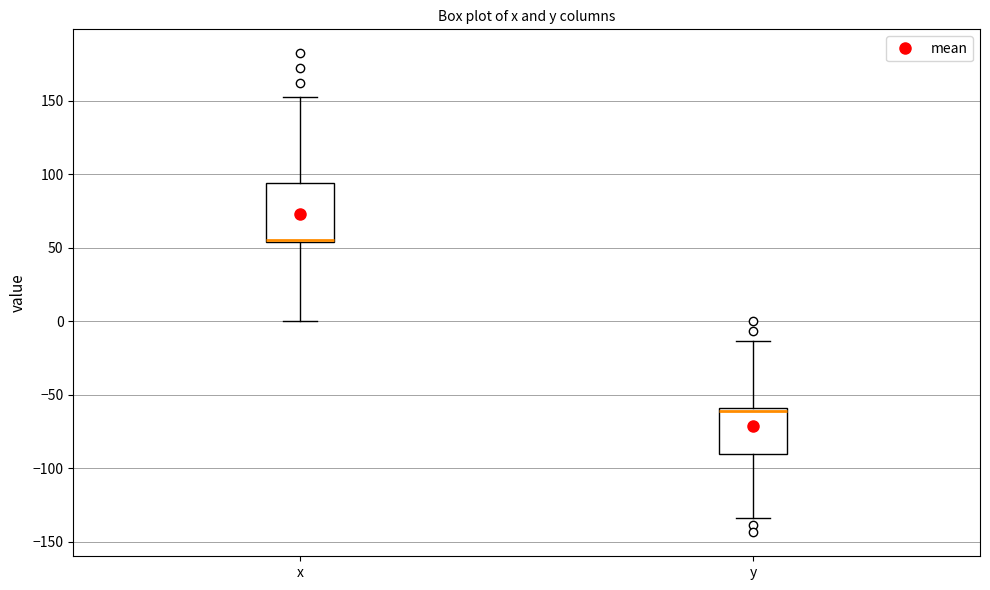

Reading left to right, transcribe this box plot: for each box, give where its median line is, the range the box spans, and where its two whiskers end, as read against the y-axis. The values are not printed on the chart, so give them approximately, as read against the axis.

x: median 55 (drawn on the box's lower edge), box 55 to 95, whiskers 0 to 155
y: median -60 (just below the box's upper edge), box -90 to -60, whiskers -135 to -15